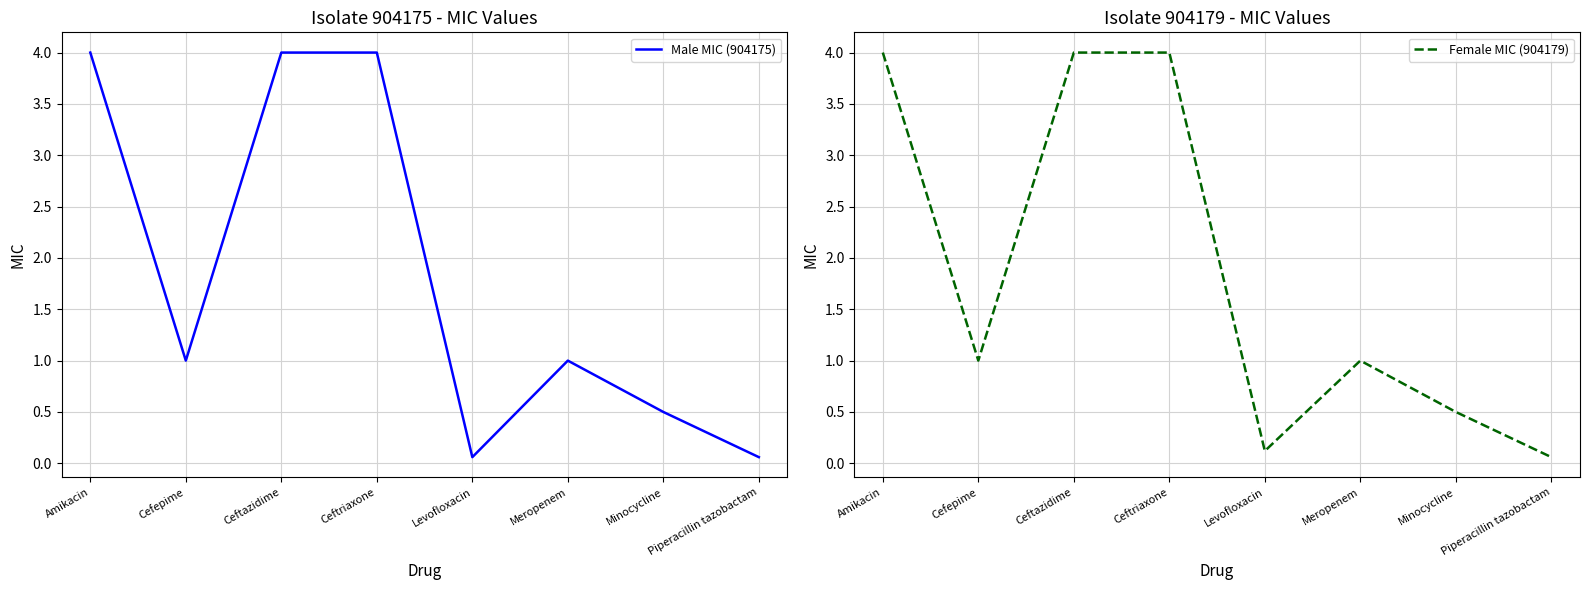

Which series has the widest spread of values?

Male MIC (904175)